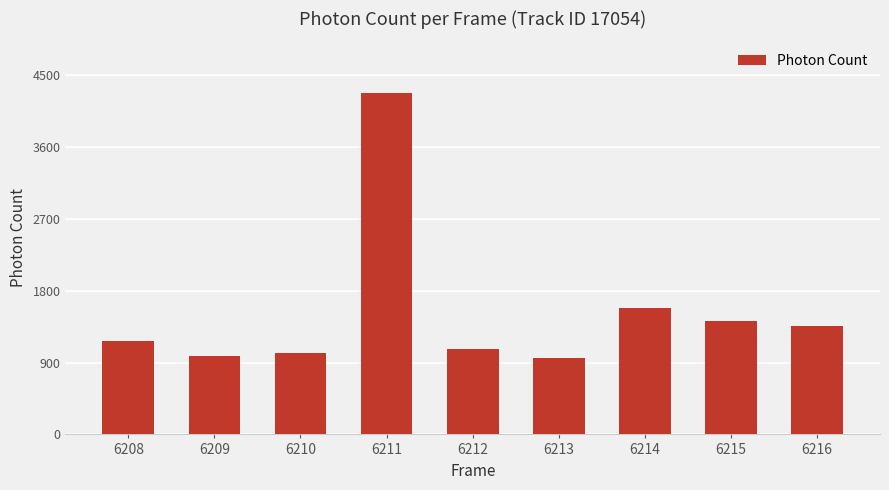

What is the smallest value displayed?

953.3